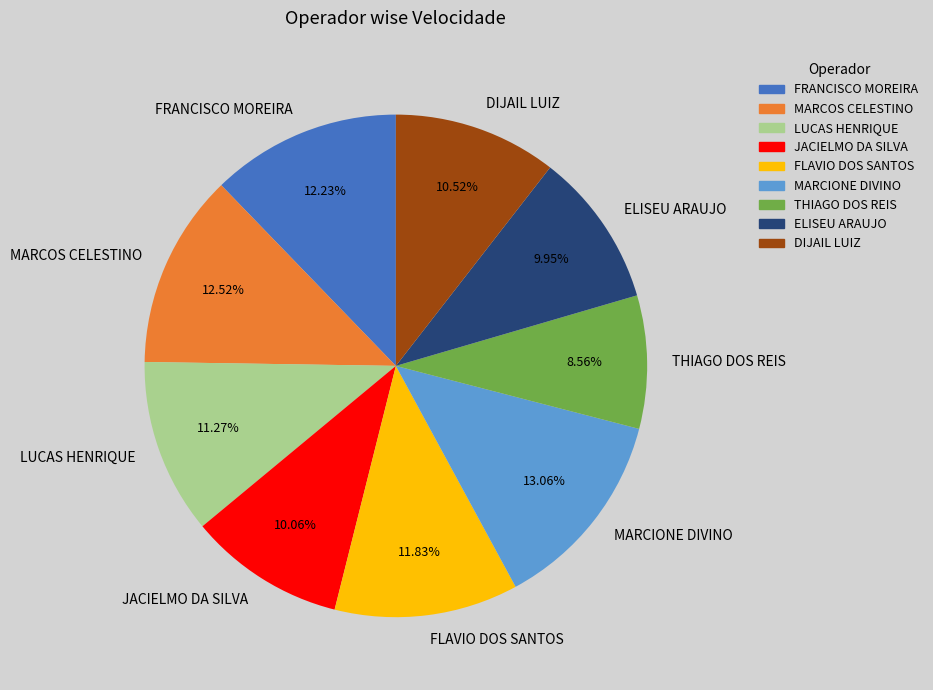

Is it true that THIAGO DOS REIS is 1% of the pie?

False